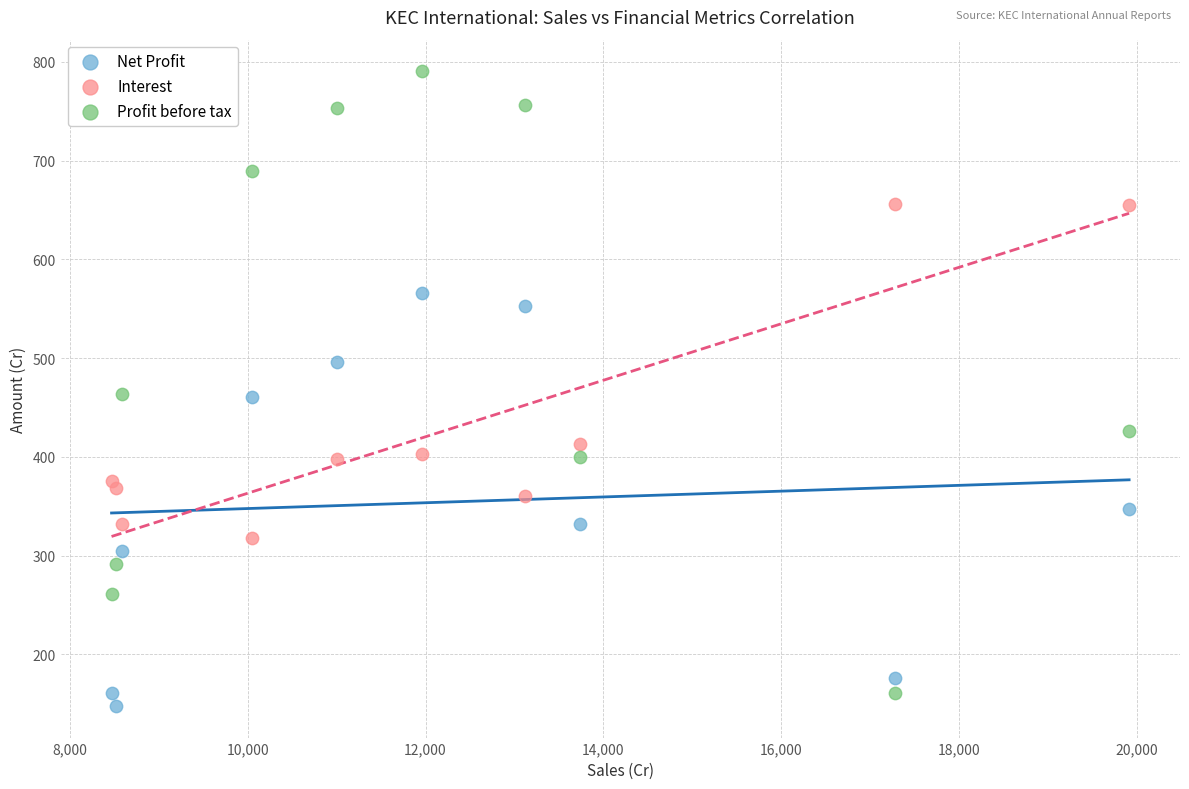

Which series has the largest Y range (max minus min)?

Profit before tax